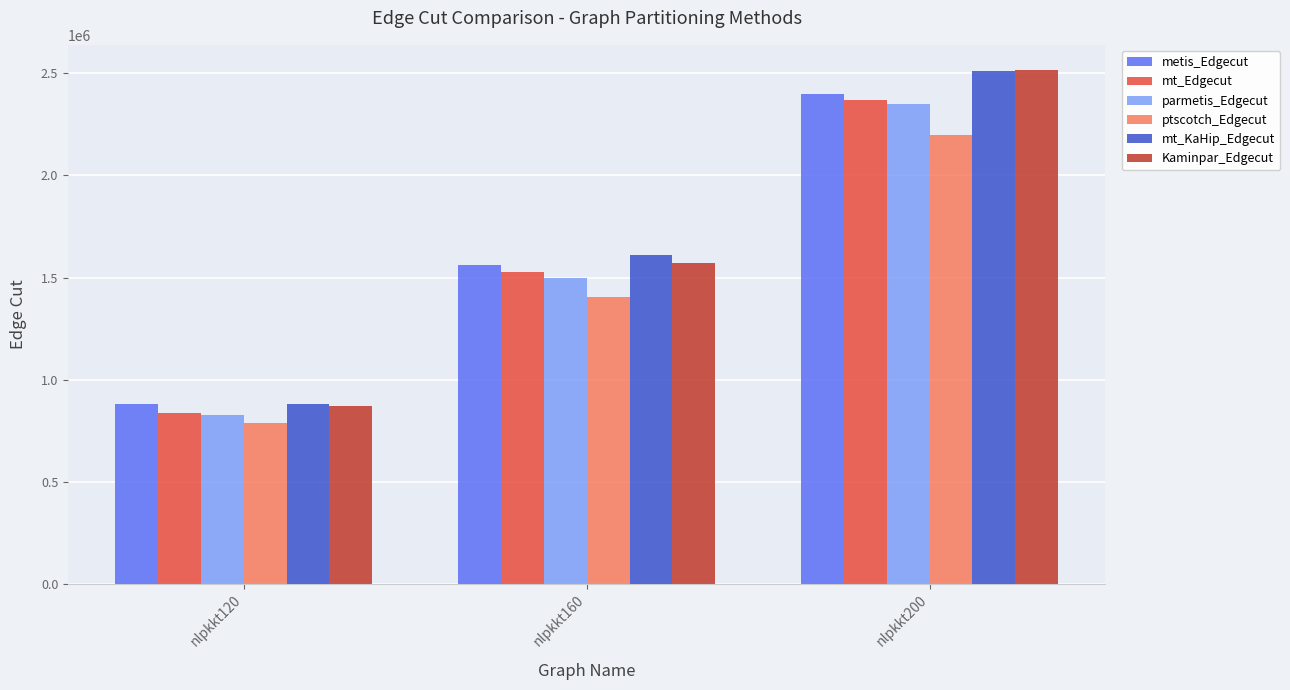

Read the metis_Edgecut value at nlpkkt160, to the nearest 10.

1560720